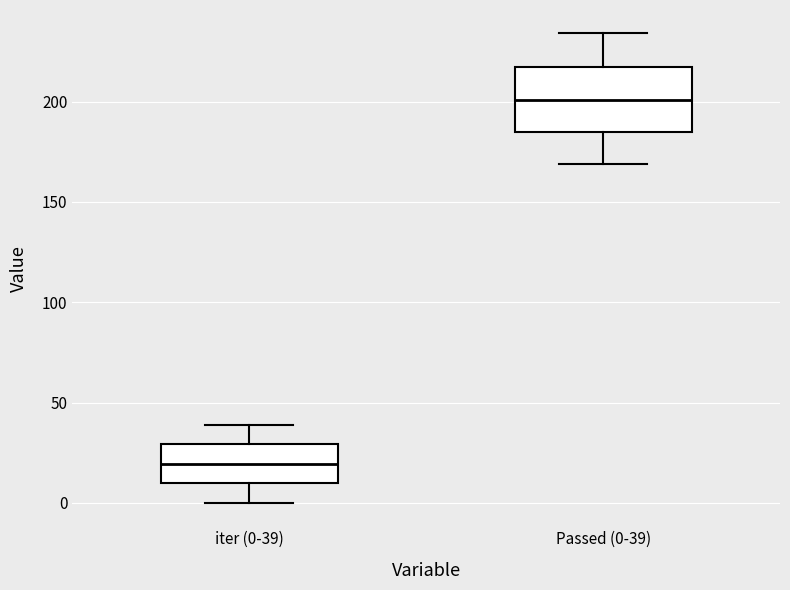

Which box's median line is the lowest?

iter (0-39)